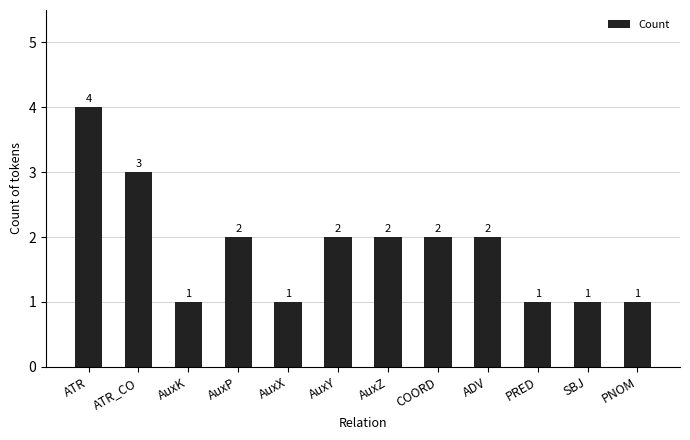

What is the smallest value displayed?

1